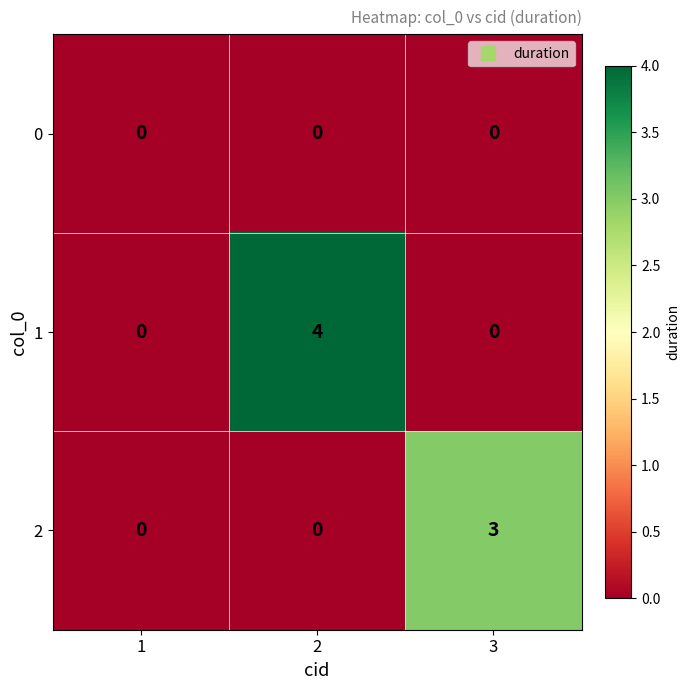

Which series has the largest total across all categories?

1